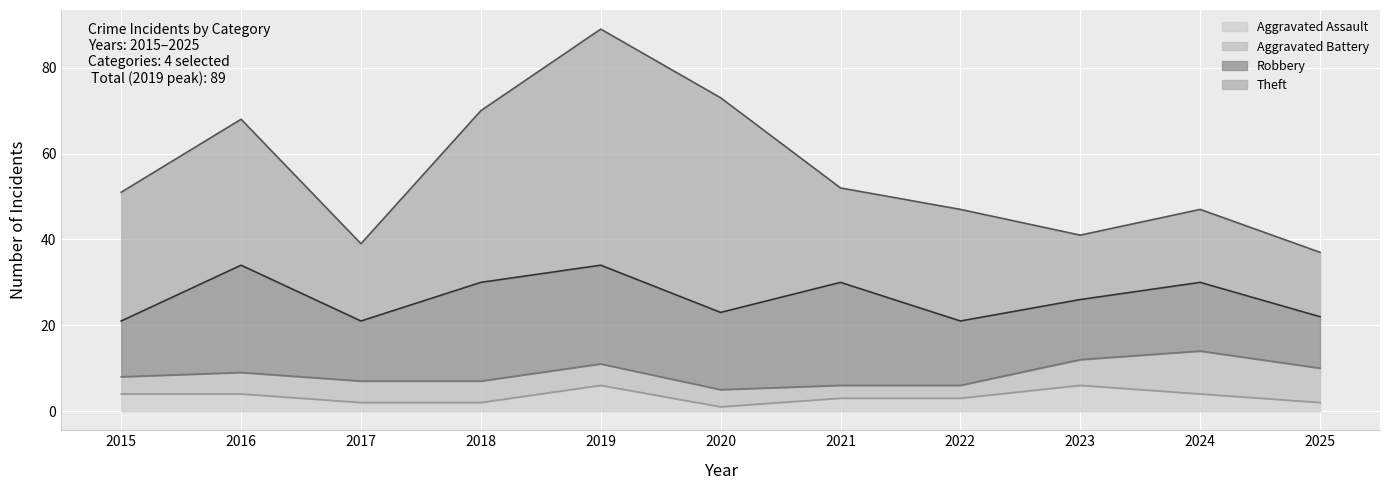

Reading left to right, extract all data points from this chart.

Aggravated Assault: 4	4	2	2	6	1	3	3	6	4	2
Aggravated Battery: 4	5	5	5	5	4	3	3	6	10	8
Robbery: 13	25	14	23	23	18	24	15	14	16	12
Theft: 30	34	18	40	55	50	22	26	15	17	15